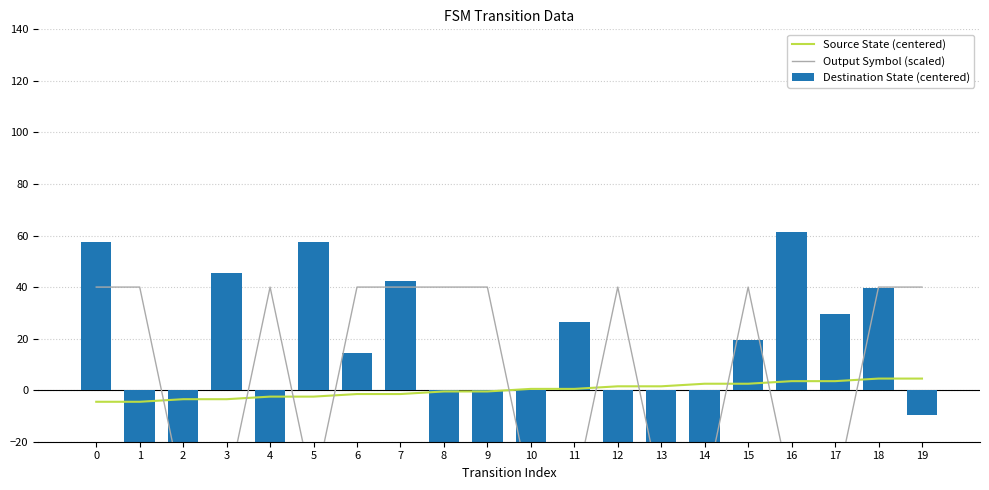

What is the difference between the highest and lowest values at 12?

101.5